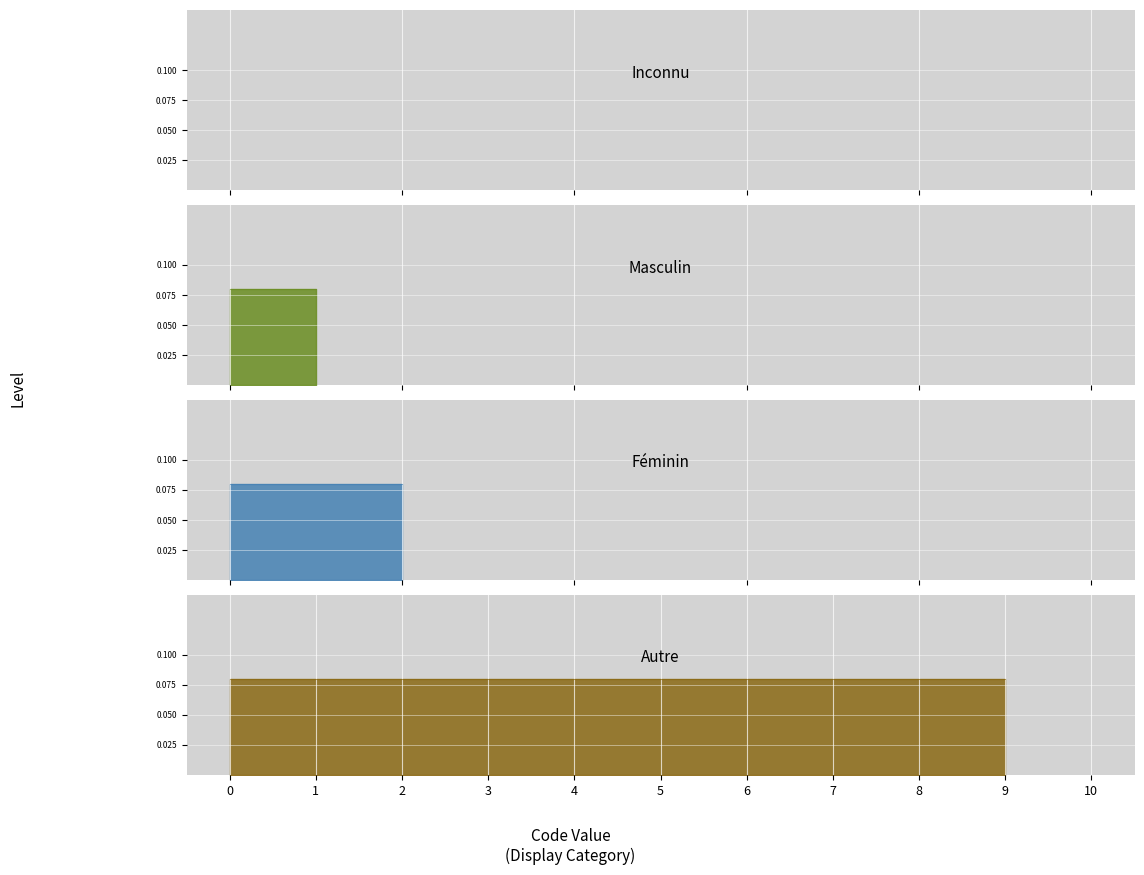

What is the change in value from Inconnu to Masculin?

+1